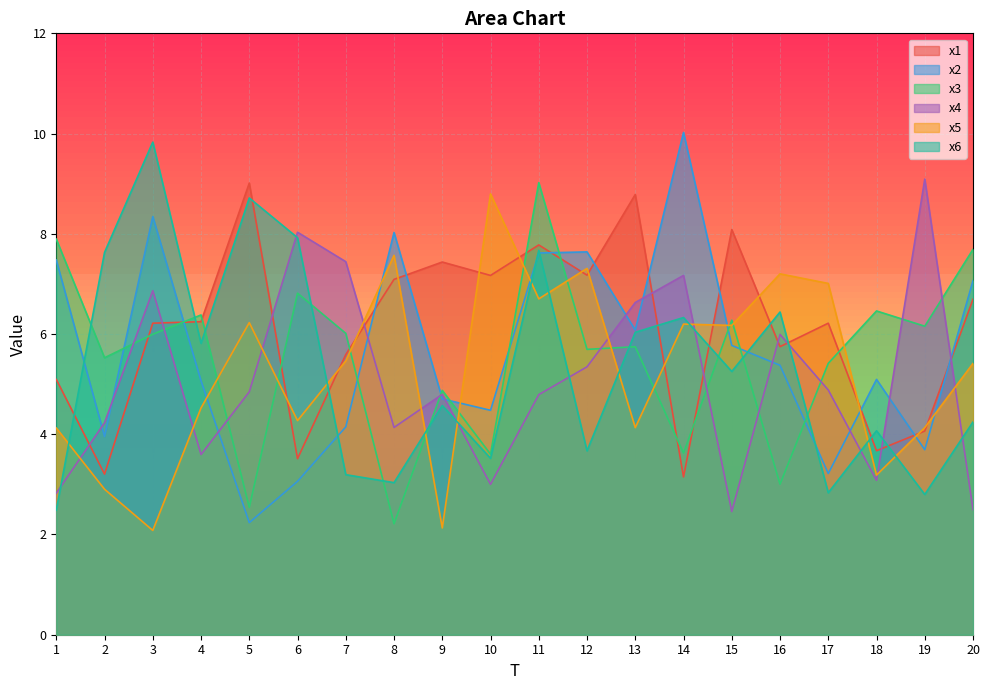

What is the average value of the x4 series?

5.1